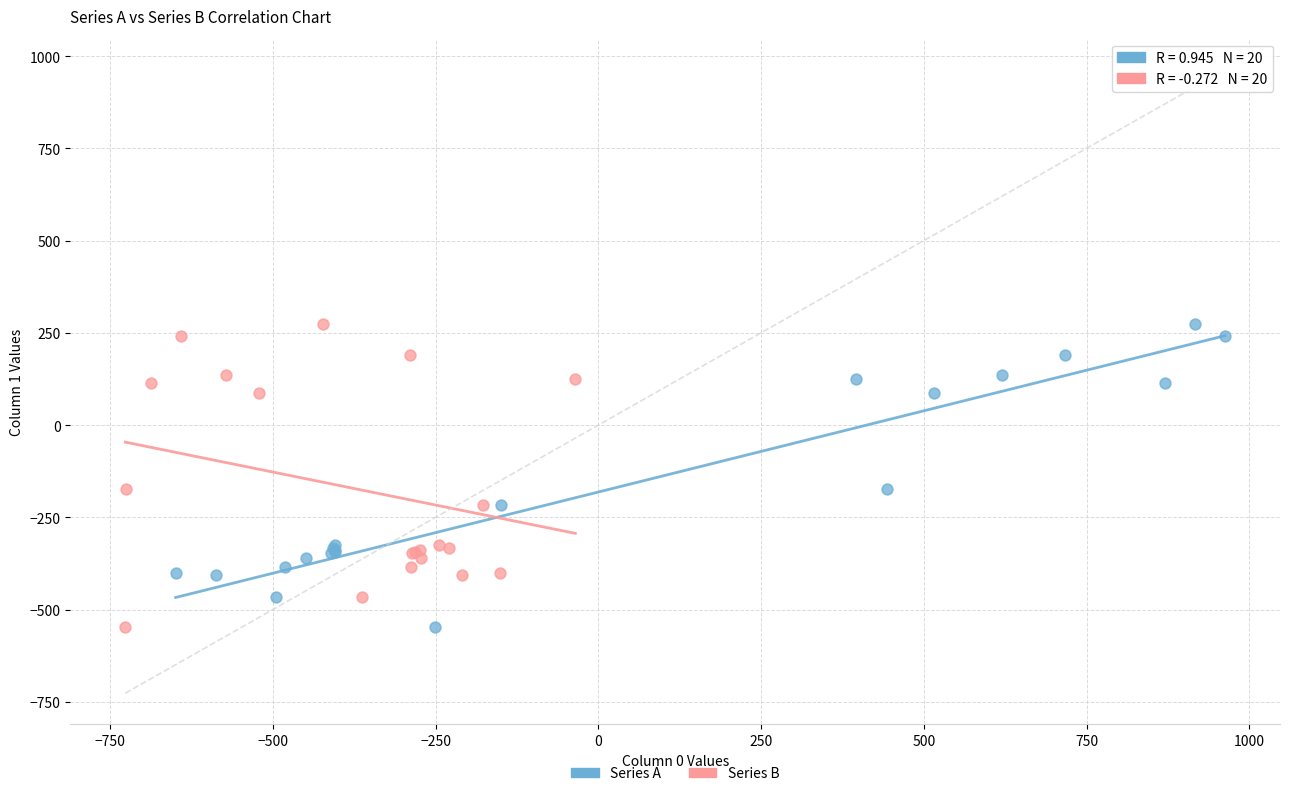

What are all the series names shown in the legend?

Series A, Series B